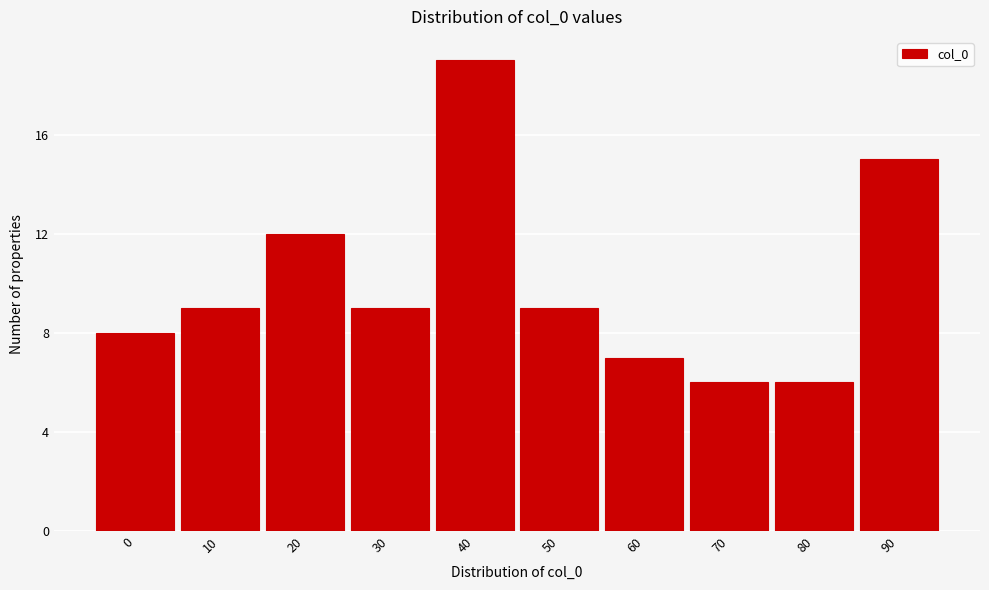

Reading left to right, list all the values displayed in this chart.

0=8	10=9	20=12	30=9	40=19	50=9	60=7	70=6	80=6	90=15